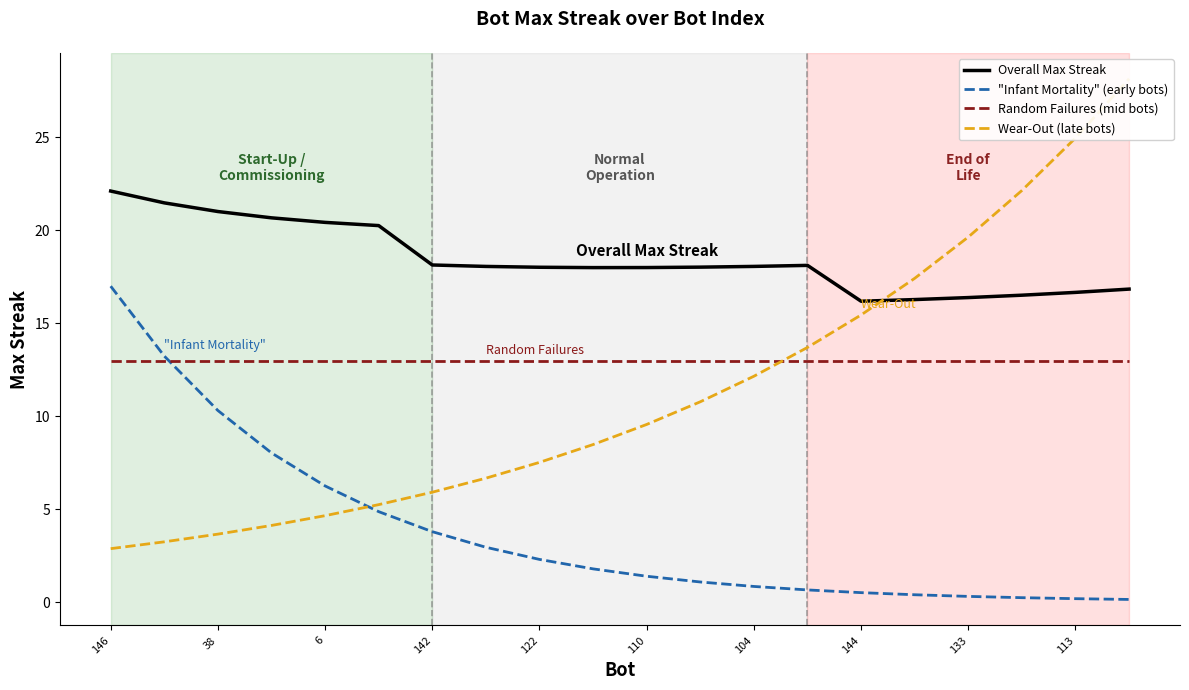

Where is the first local maximum for Overall Max Streak?

13